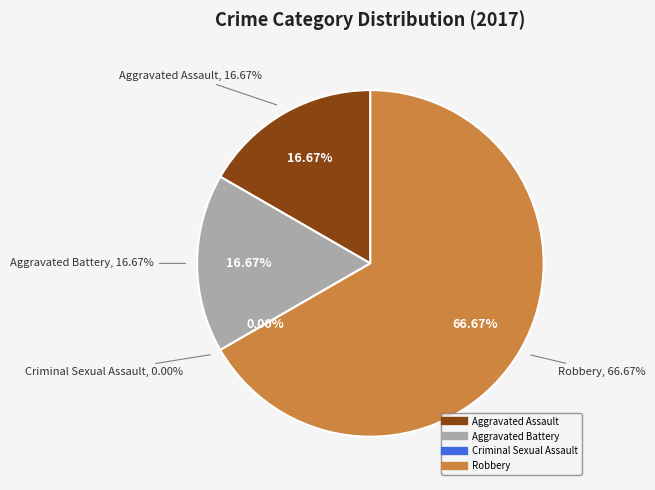

To the nearest percent, what is the difference between the largest and smallest slice percentages?

67%